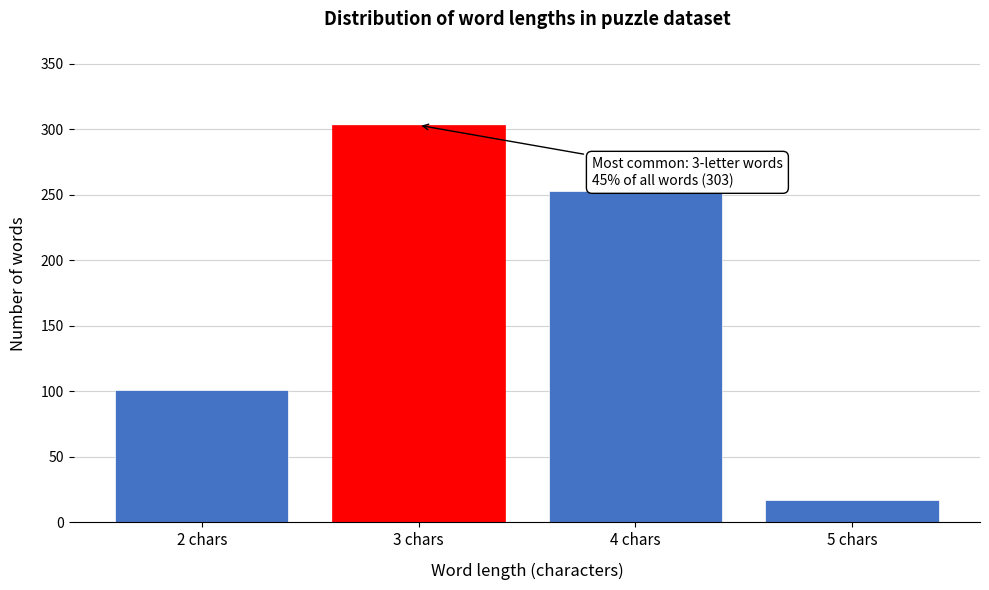

Reading right to left, extract all data points from this chart.

5 chars=17	4 chars=253	3 chars=303	2 chars=101